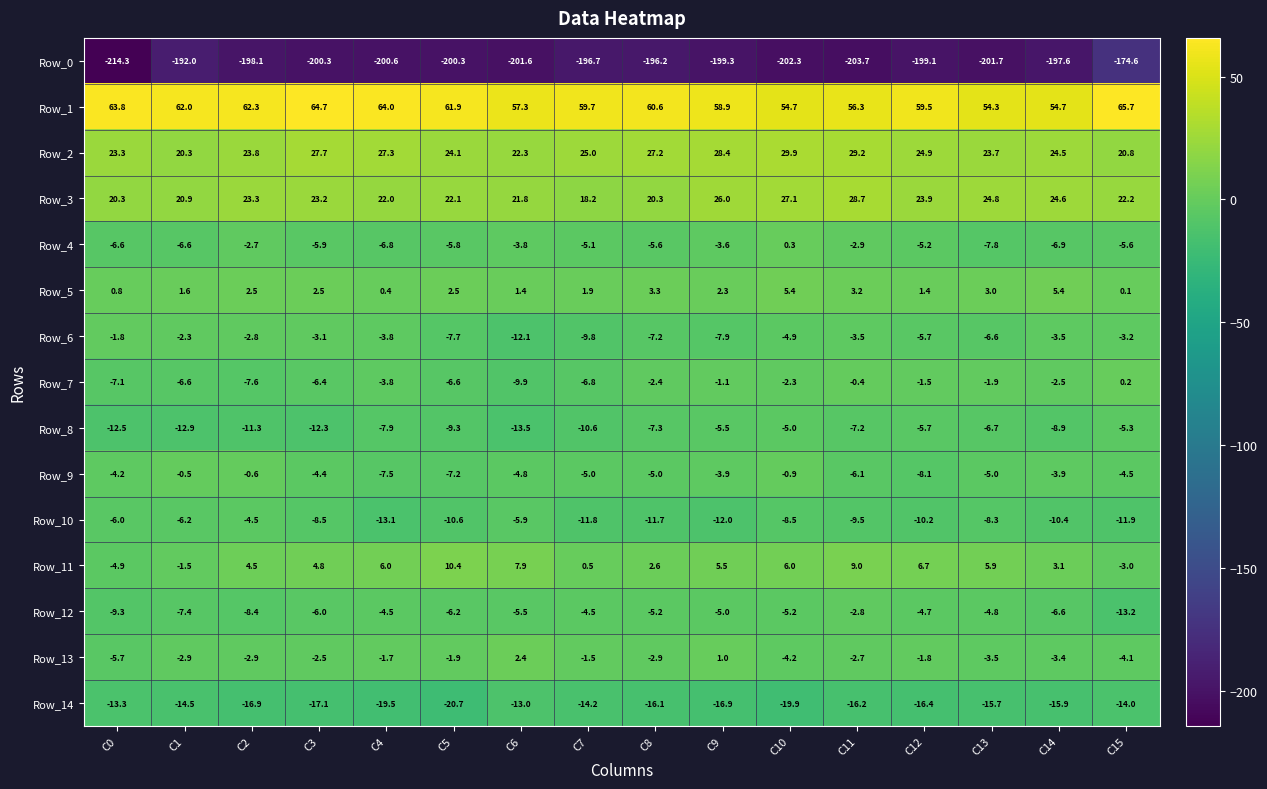

Rank the series by their maximum value, from lowest to highest.

Row_0, Row_14, Row_8, Row_10, Row_12, Row_6, Row_9, Row_7, Row_4, Row_13, Row_5, Row_11, Row_3, Row_2, Row_1